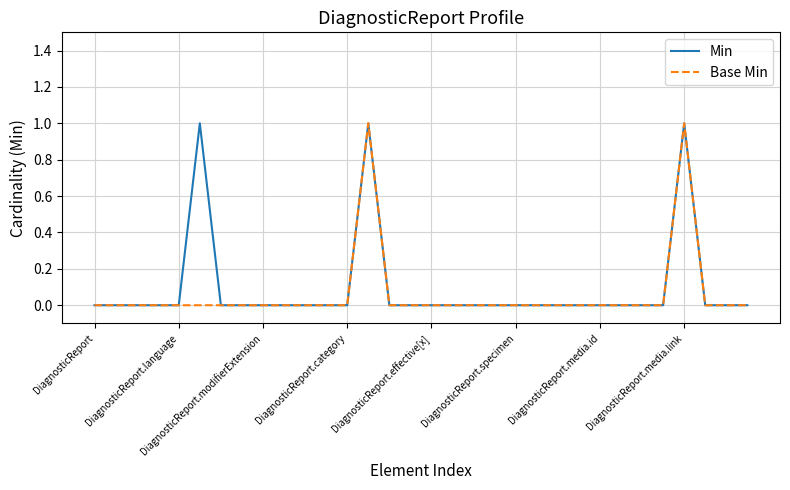

Reading left to right, extract all data points from this chart.

Min: 0	0	0	0	0	1	0	0	0	0	0	0	0	1	0	0	0	0	0	0	0	0	0	0	0	0	0	0	1	0	0	0
Base Min: 0	0	0	0	0	0	0	0	0	0	0	0	0	1	0	0	0	0	0	0	0	0	0	0	0	0	0	0	1	0	0	0